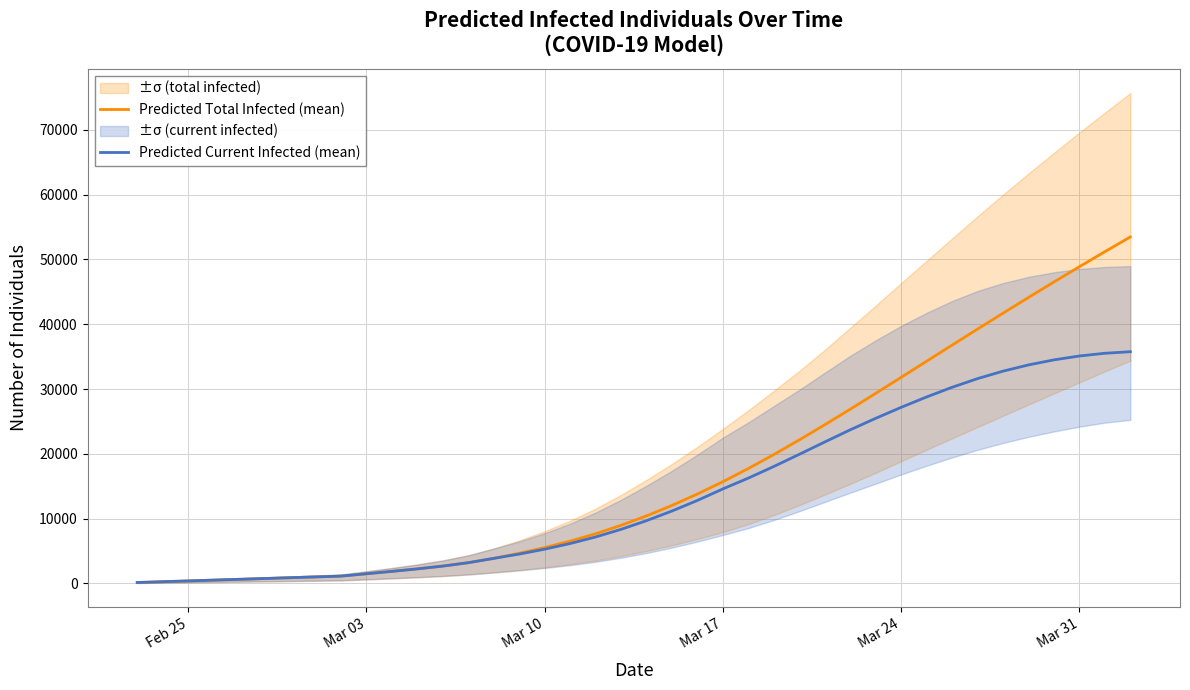

True or false: Predicted Total Infected (mean) and Predicted Current Infected (mean) cross at least once.

False